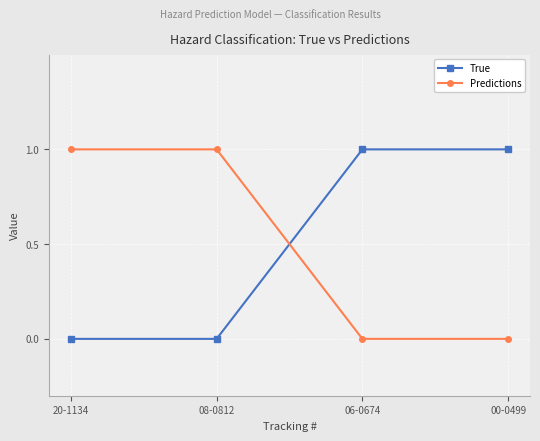

What is the label of the 2nd point from the right?

06-0674